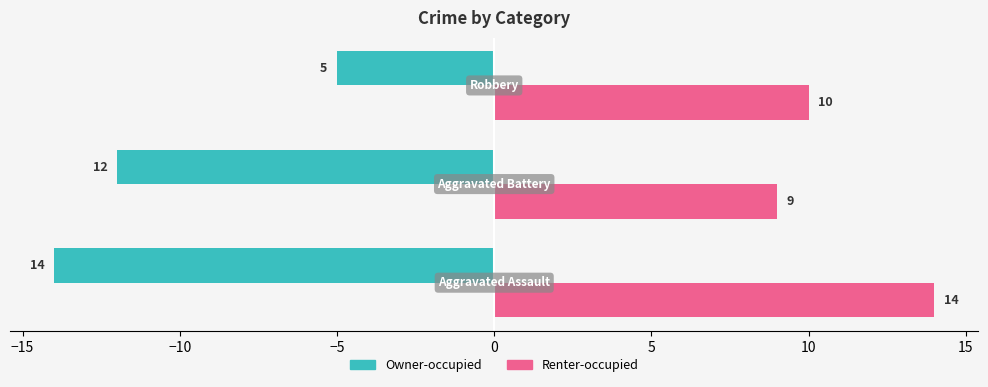

Which series has the largest total across all categories?

Renter-occupied